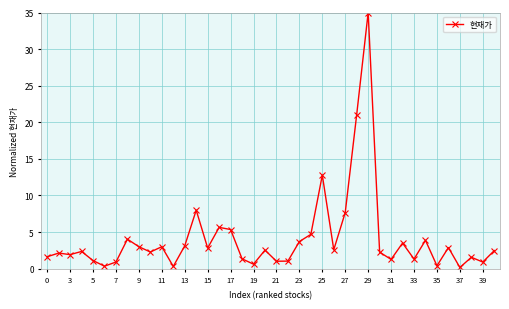

Count the number of categories in the chart.

40